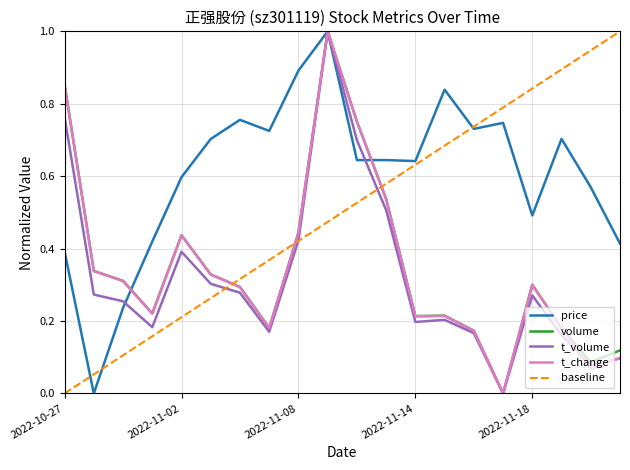

How many interior local peaks does the t_change series have?

4